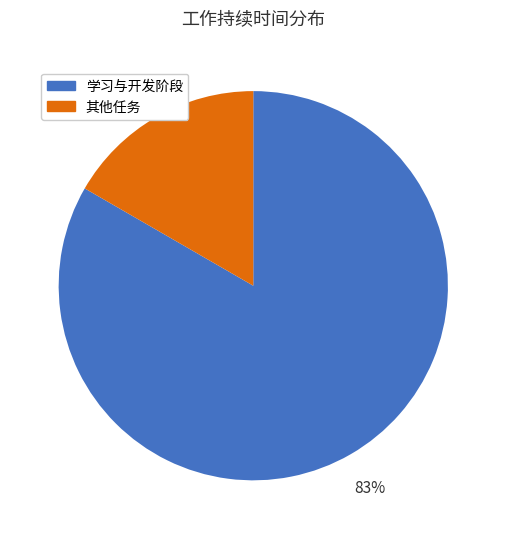

How many slices are in this pie chart?

2